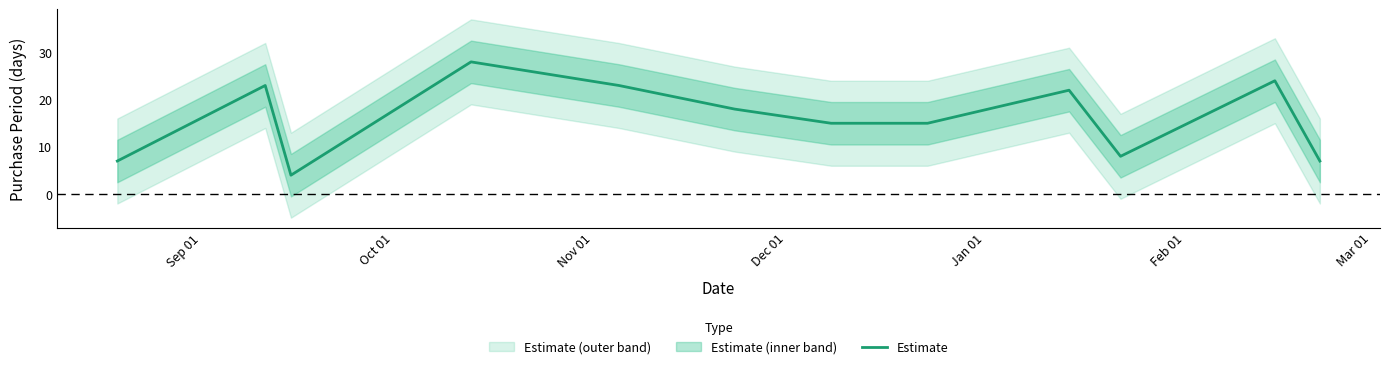

Is it true that the value at 10 is 33?

False